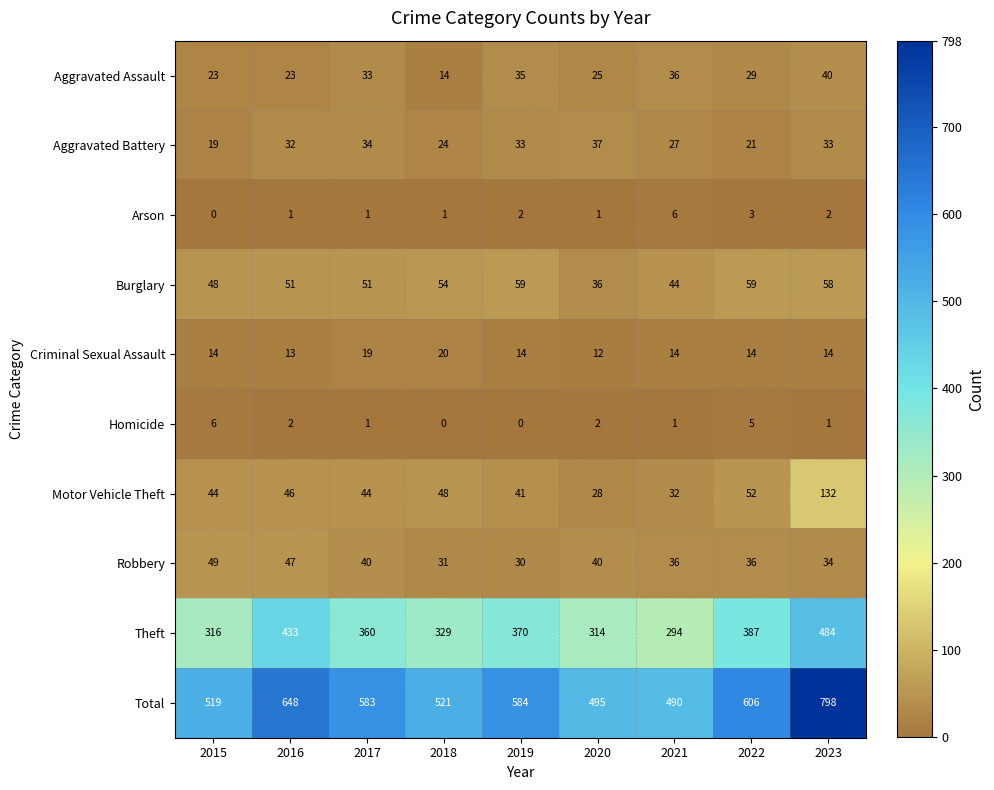

How many values in the Aggravated Assault series are below 29?

4